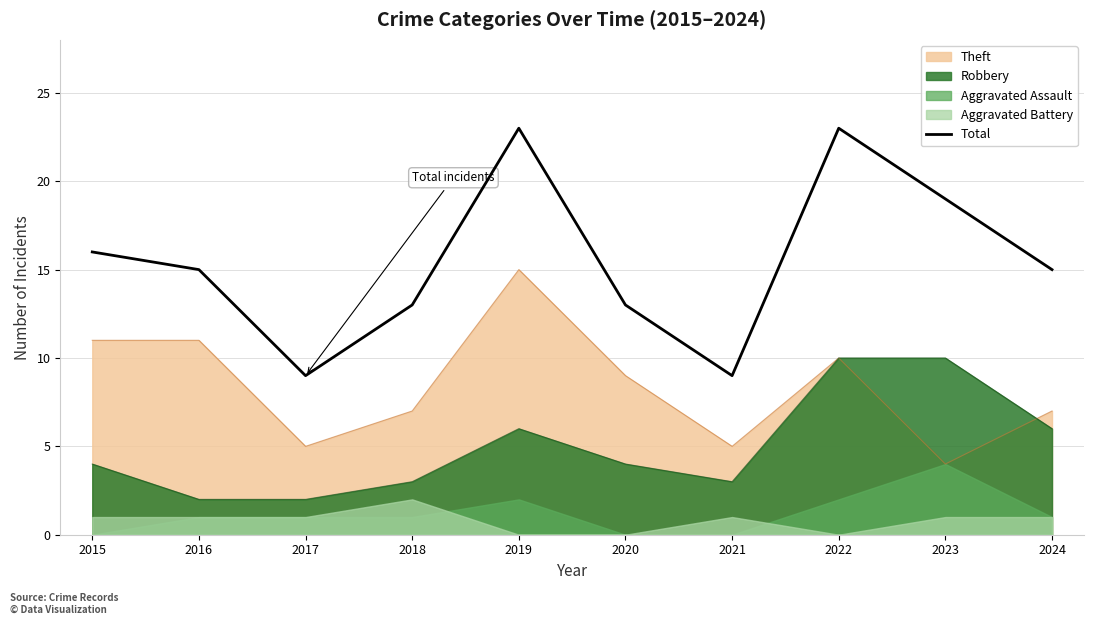

List the labels in order of value, smallest first.

2017, 2021, 2018, 2020, 2016, 2024, 2015, 2023, 2019, 2022